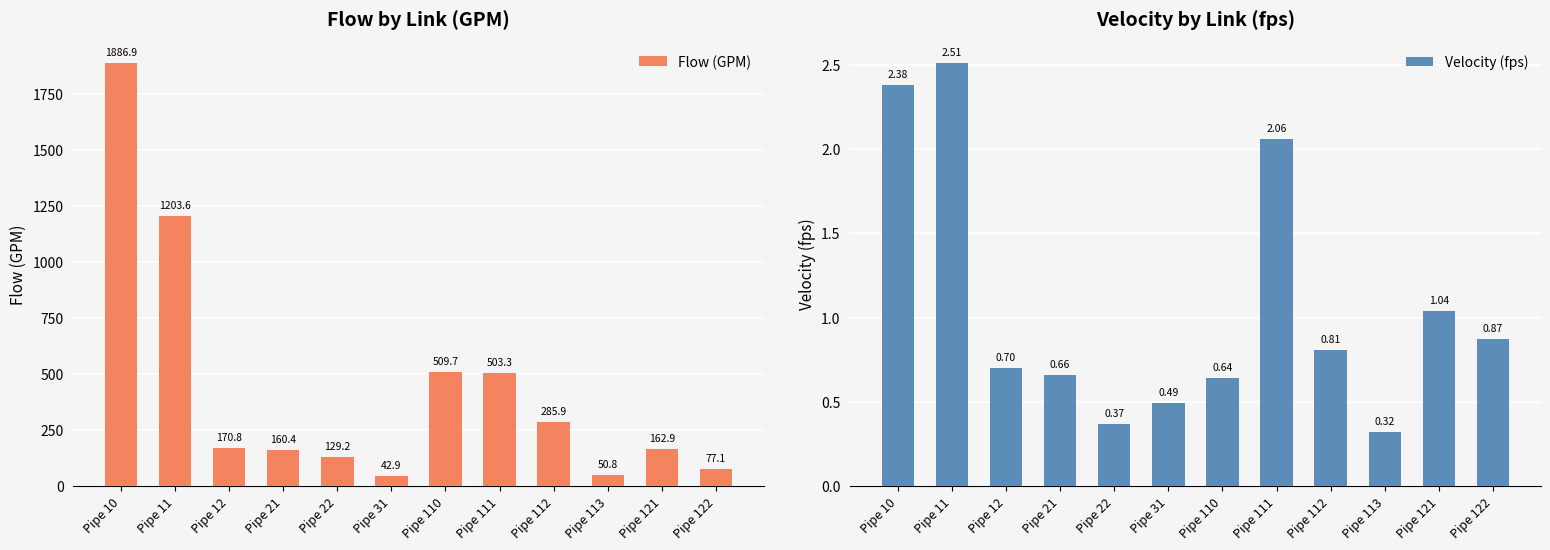

Between Pipe 31 and Pipe 113, which series saw the biggest shift?

Flow (GPM)